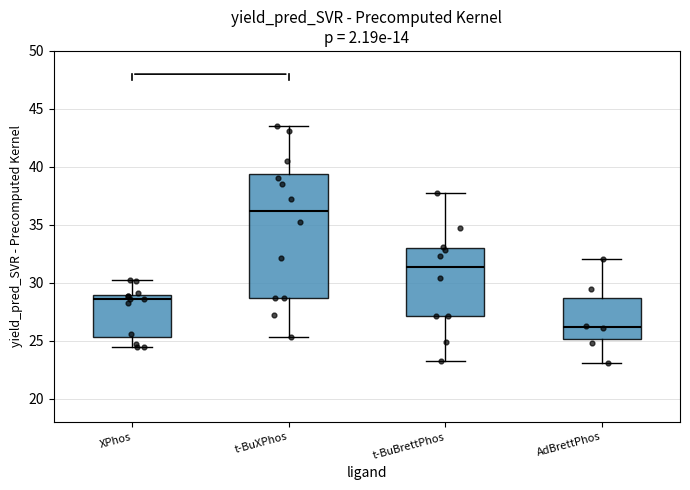

Reading left to right, transcribe this box plot: for each box, give where its median line is, the range the box spans, and where its two whiskers end, as read against the y-axis. The values are not printed on the chart, so give them approximately, as read against the axis.

XPhos: median 28.5, box 25.5 to 29.0, whiskers 24.5 to 30.0
t-BuXPhos: median 36.0, box 28.5 to 39.5, whiskers 25.5 to 43.5
t-BuBrettPhos: median 31.5, box 27.0 to 33.0, whiskers 23.0 to 37.5
AdBrettPhos: median 26.0, box 25.0 to 28.5, whiskers 23.0 to 32.0